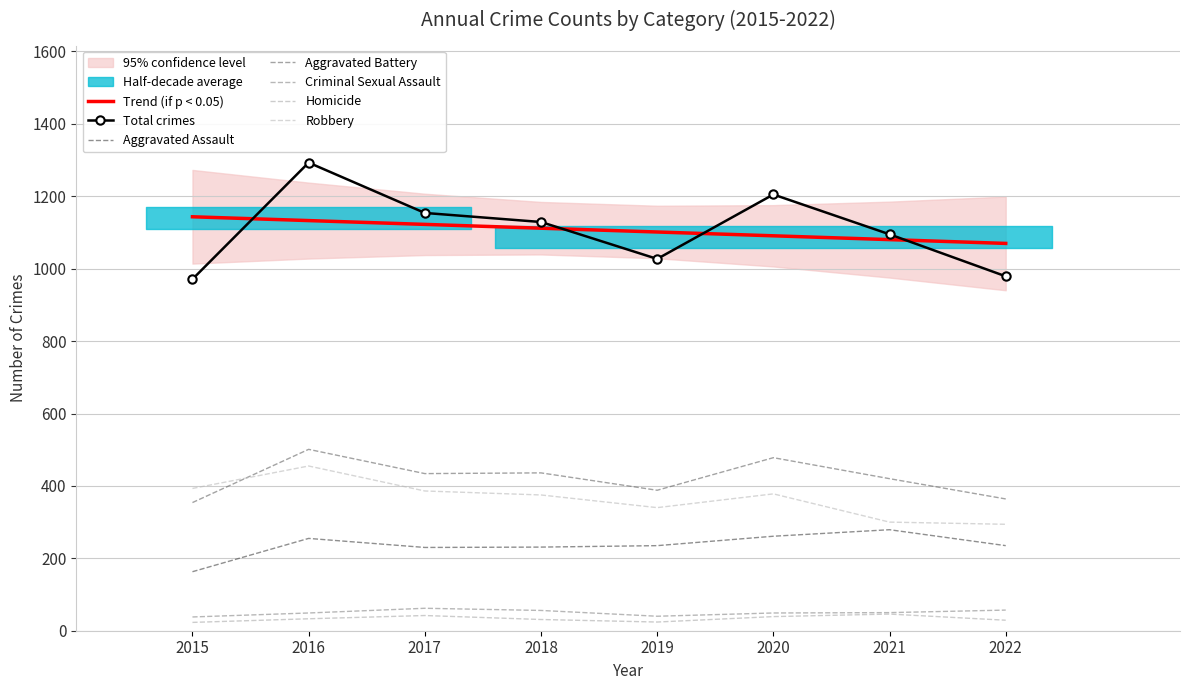

How many series are shown in this chart?

5